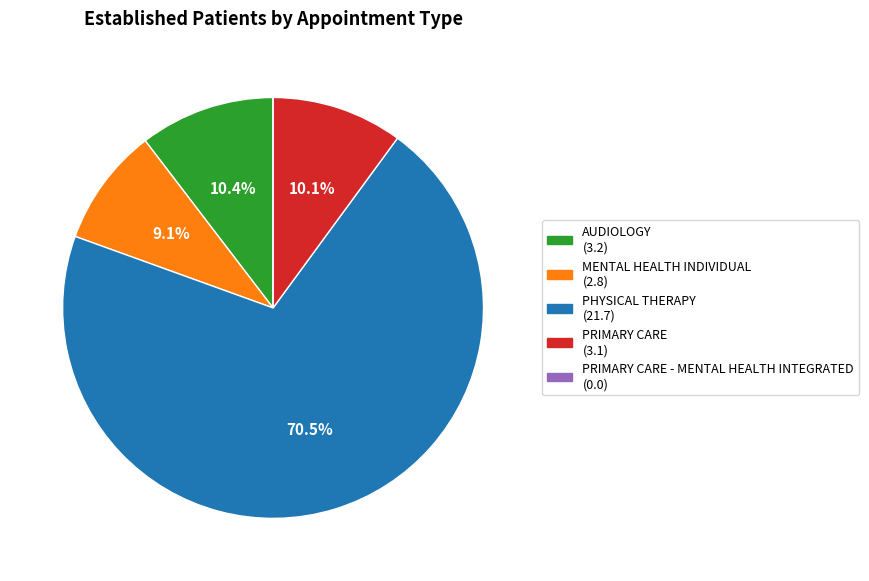

How many segments does this pie chart have?

5